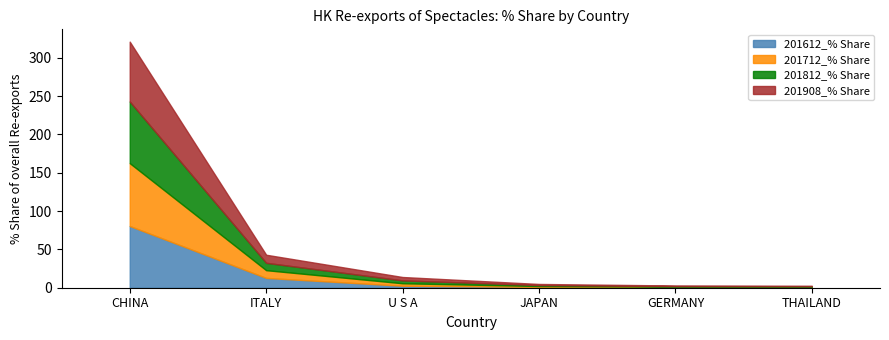

The 201712_% Share series shows 0.8 at GERMANY. True or false?

True